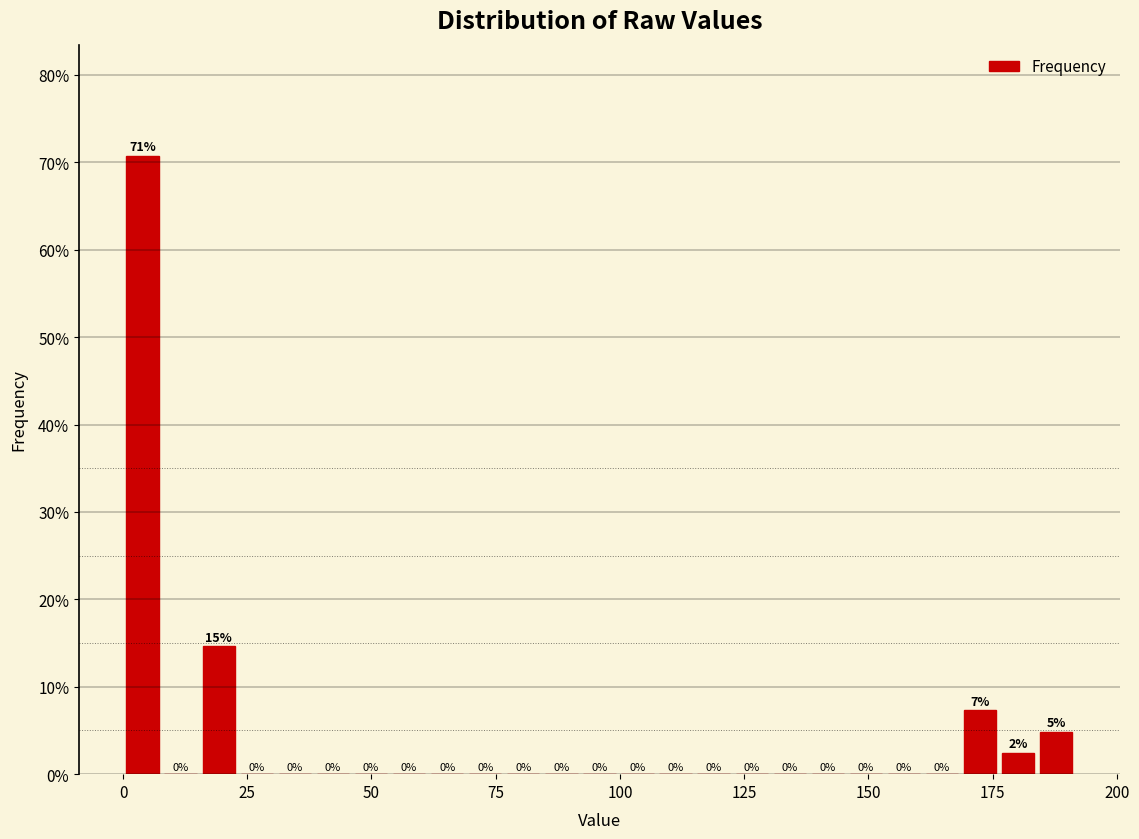

Around what value on the x-axis is the tallest bar? Give the approximate position of its centre, as read against the axis.

5